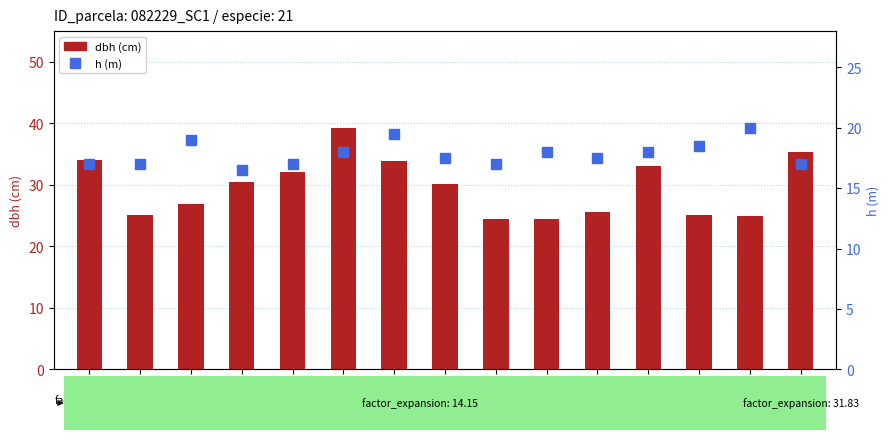

Reading left to right, transcribe all the data shown in this chart.

dbh: 34.1	25.1	26.9	30.4	32.0	39.2	34.0	30.1	24.4	24.4	25.6	33.1	25.1	25.0	35.3
h: 17.0	17.0	19.0	16.5	17.0	18.0	19.5	17.5	17.0	18.0	17.5	18.0	18.5	20.0	17.0